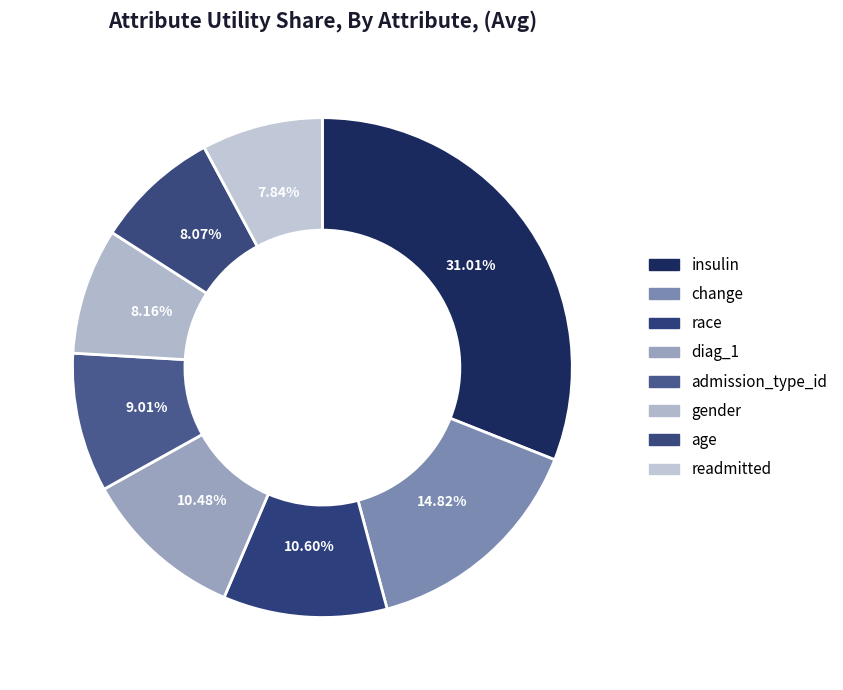

To the nearest percent, what is the average slice percentage?

12%